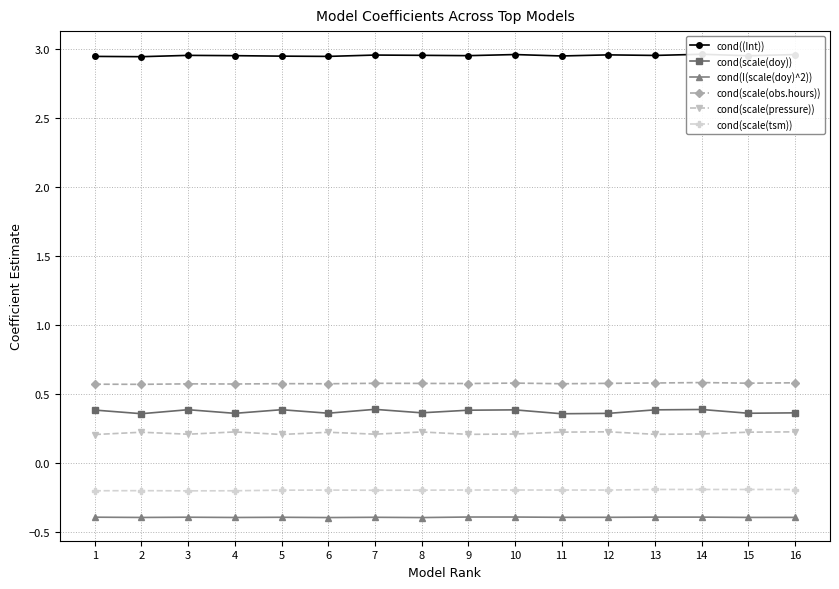

True or false: cond(scale(tsm)) has more than 2 points higher than both neighbors.

True